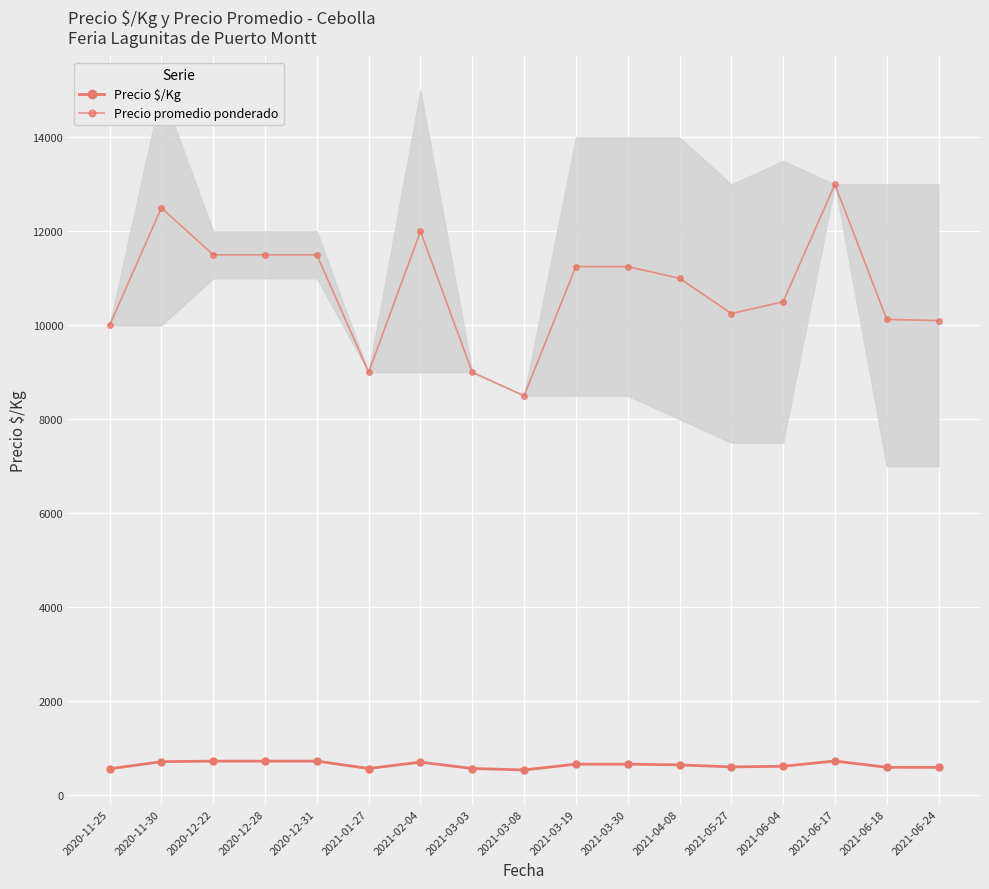

The Precio $/Kg series shows 214 at 2020-12-22. True or false?

False